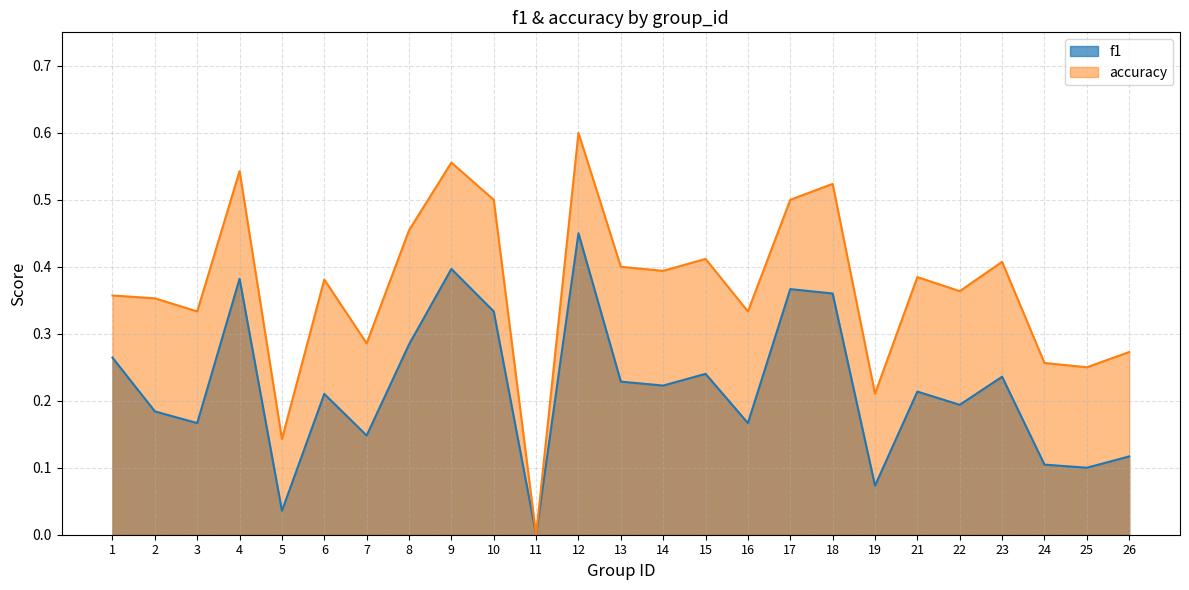

How many values in f1 are above zero?

24